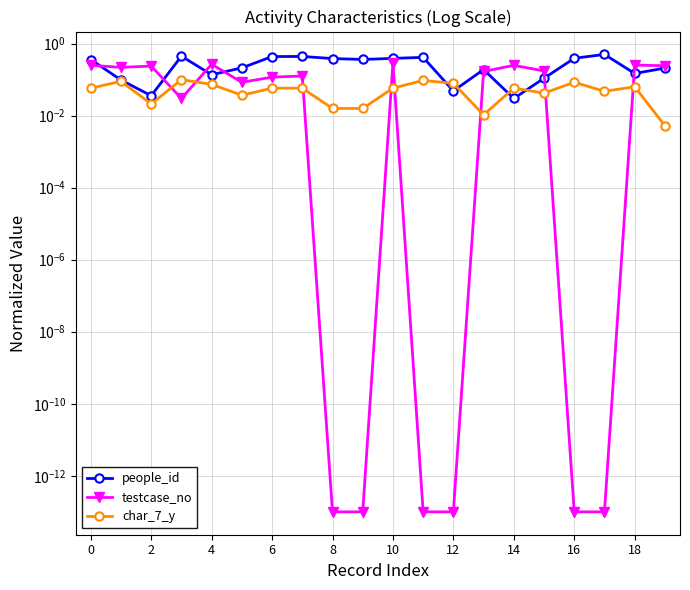

At which category does testcase_no reach its first local peak?

2